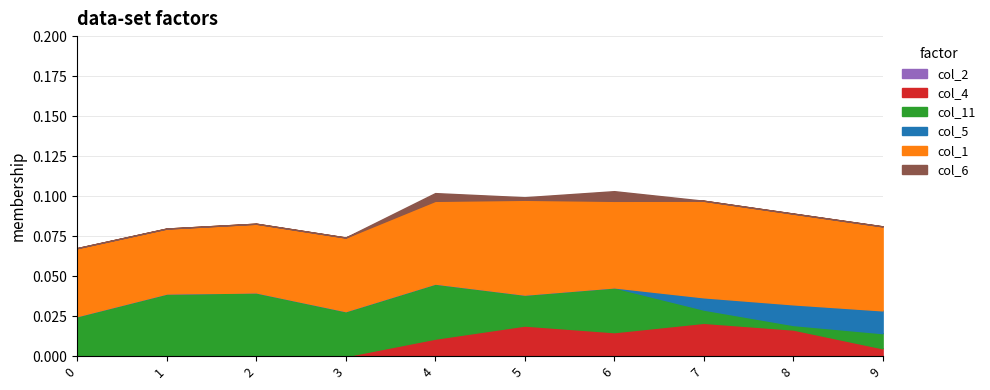

True or false: col_1 and col_2 intersect in this chart.

False